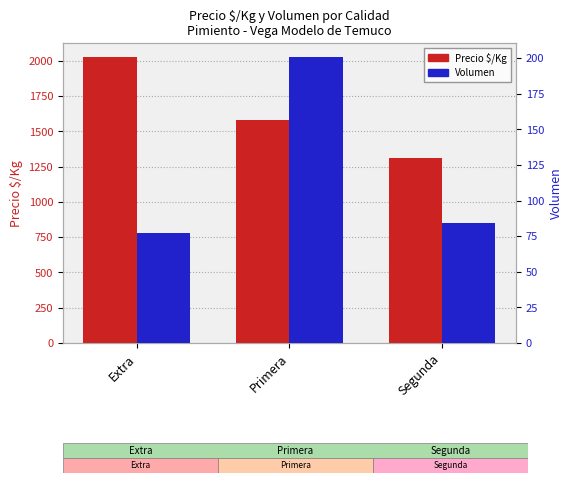

What is the sum of all Volumen values?

361.4